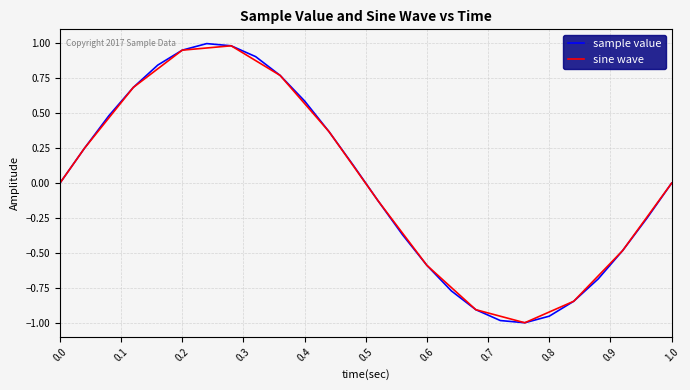

Which series has the widest spread of values?

sample value